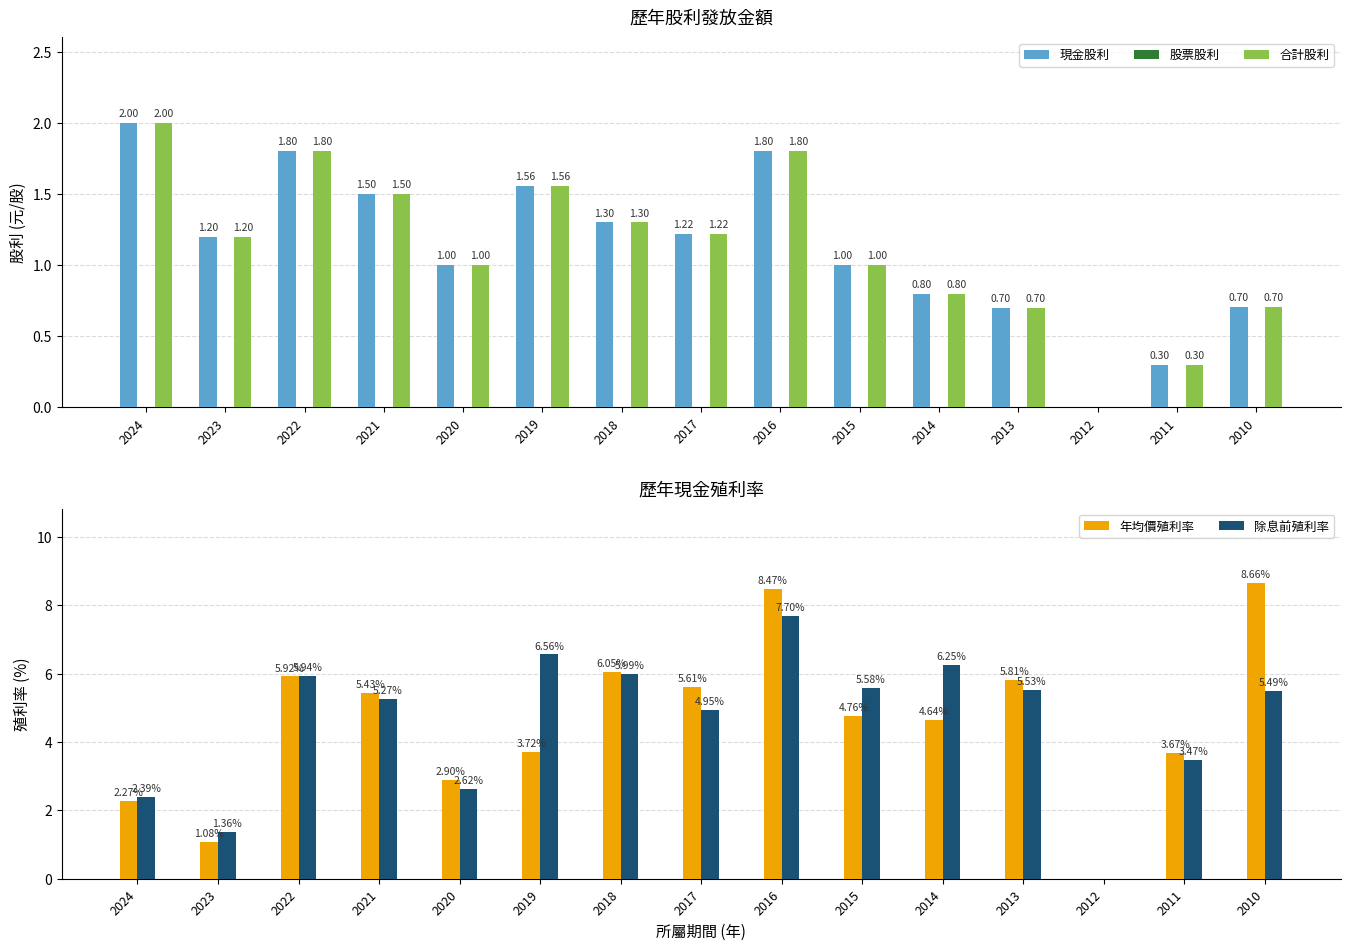

Where does the 合計股利 series first go above 1?

2024